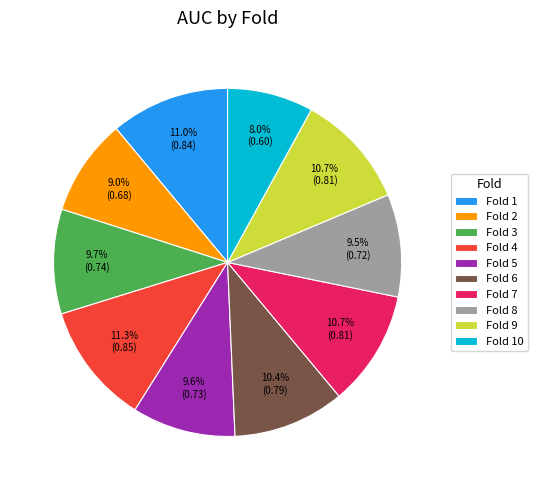

What is the smallest slice in the pie chart?

Fold 10